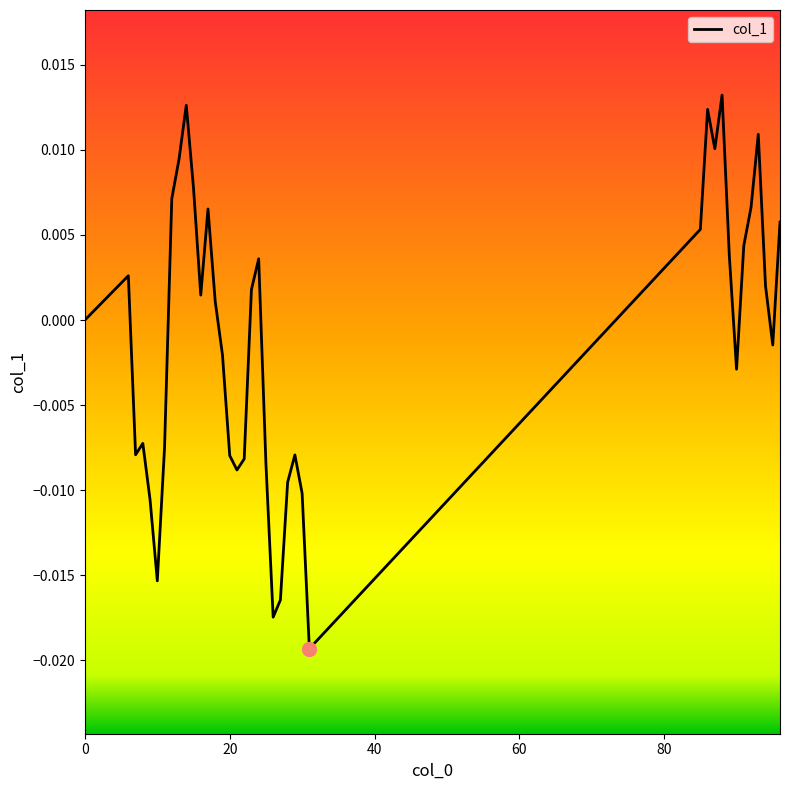

How many lines are shown in the chart?

1